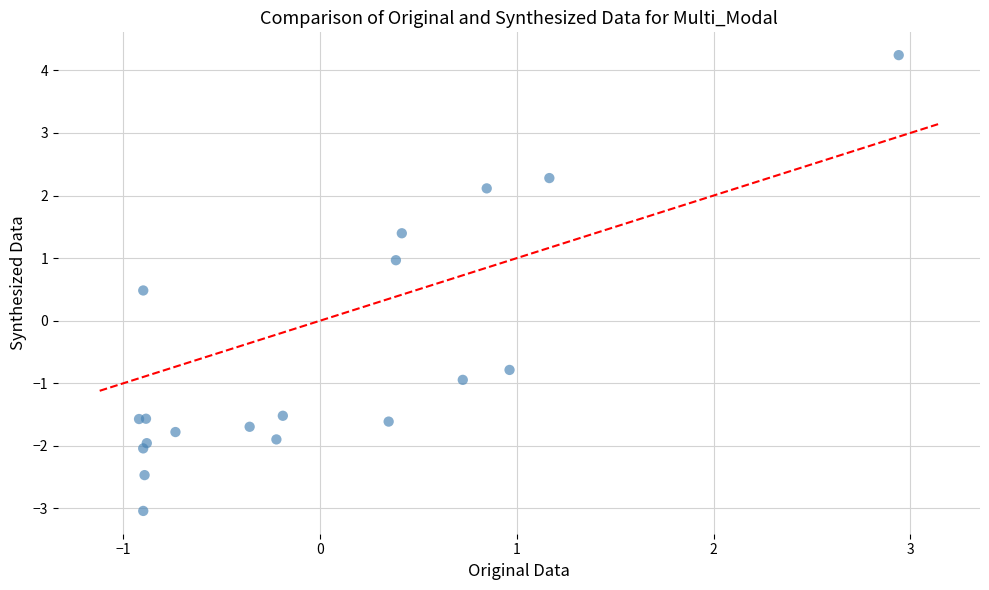

What Y value in the scatter plot is closest to 0?

0.5